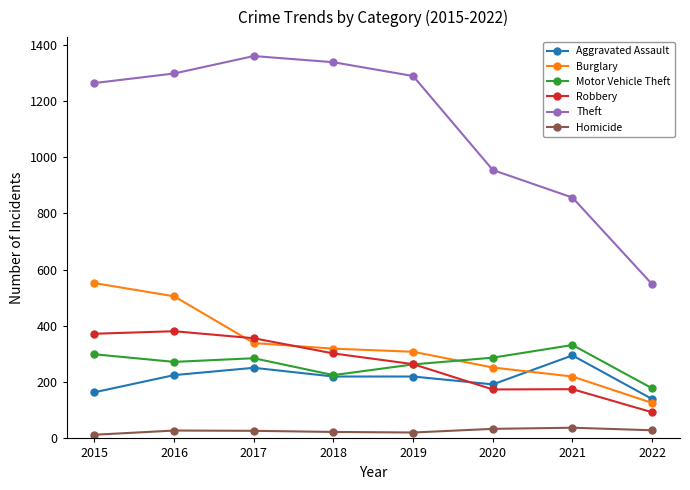

True or false: Homicide and Theft intersect in this chart.

False